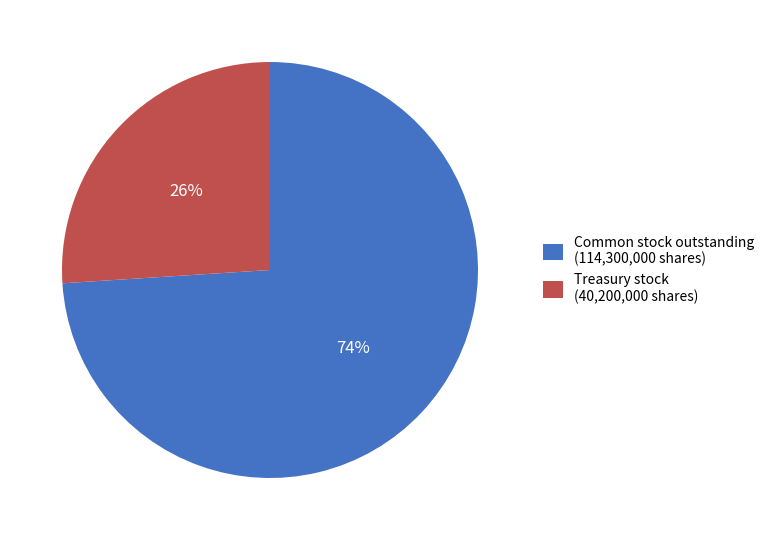

To the nearest percent, what is the difference between the largest and smallest slice percentages?

48%